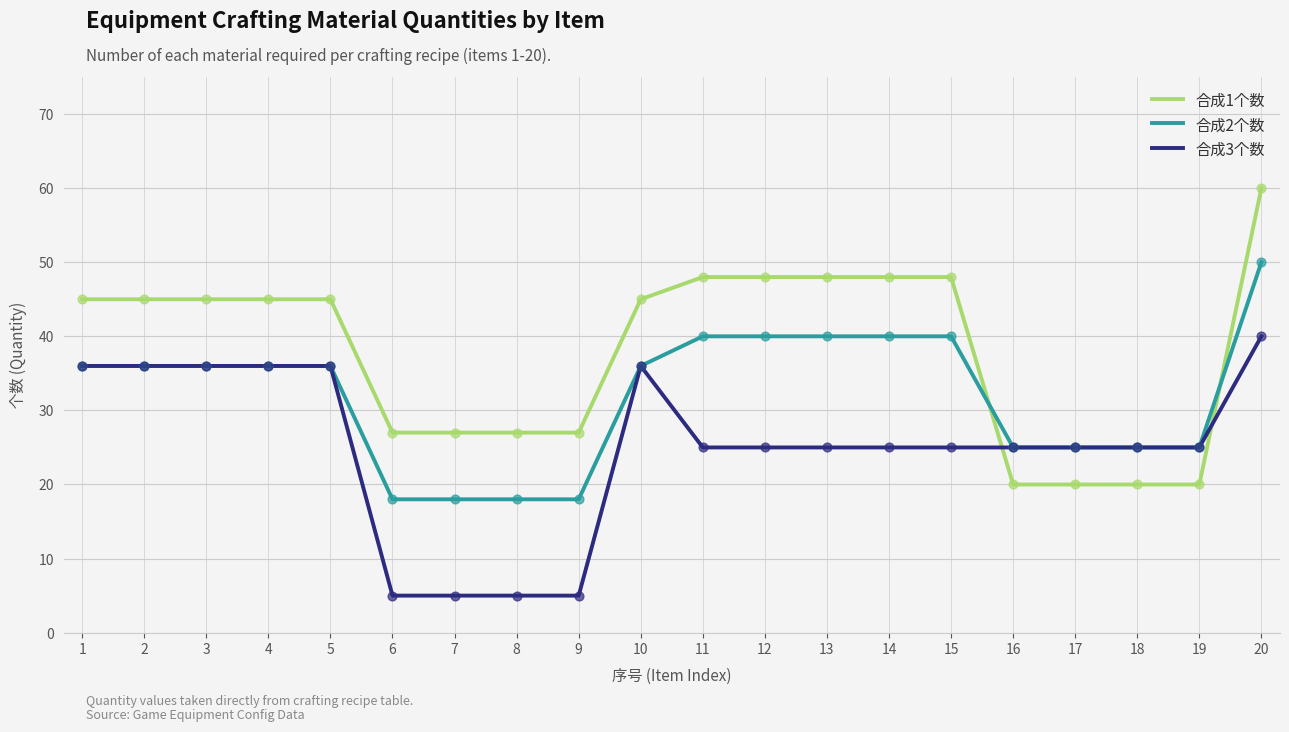

Which series has the largest total across all categories?

合成1个数